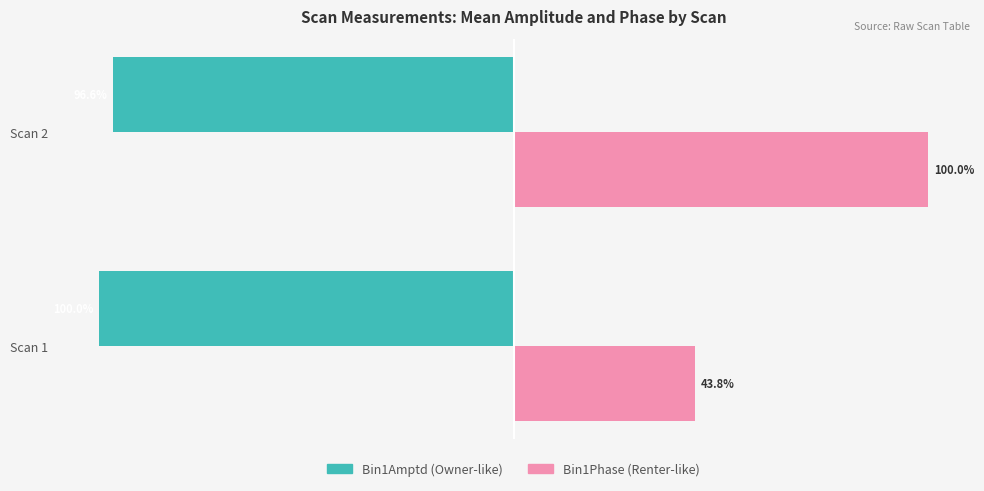

At which category does the chart reach its minimum across all series?

Scan 1